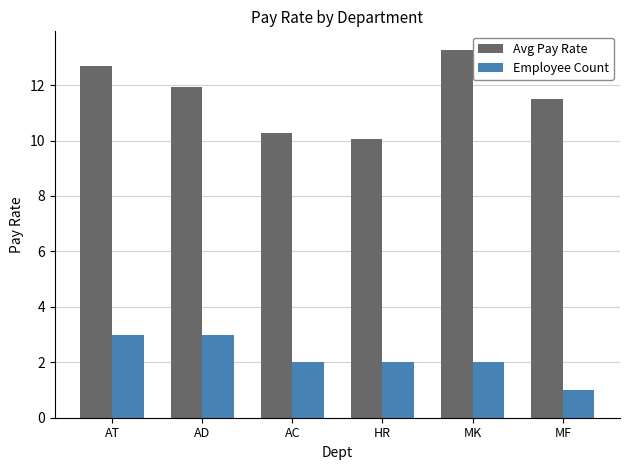

What is the difference between the maximum and second lowest values in the Employee Count series?

1.0